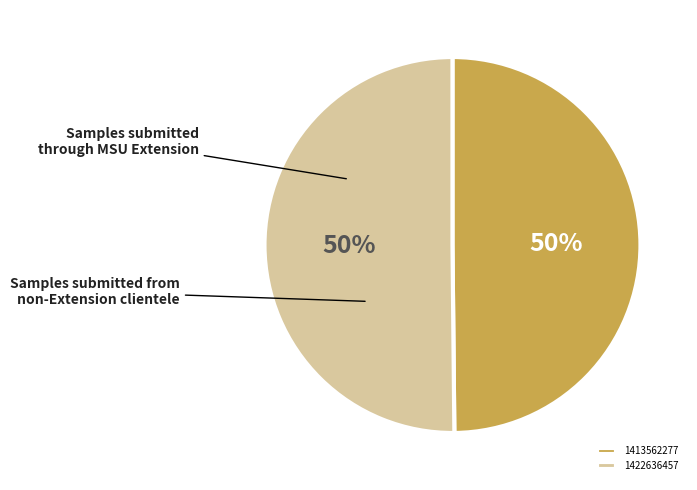

How many segments does this pie chart have?

2